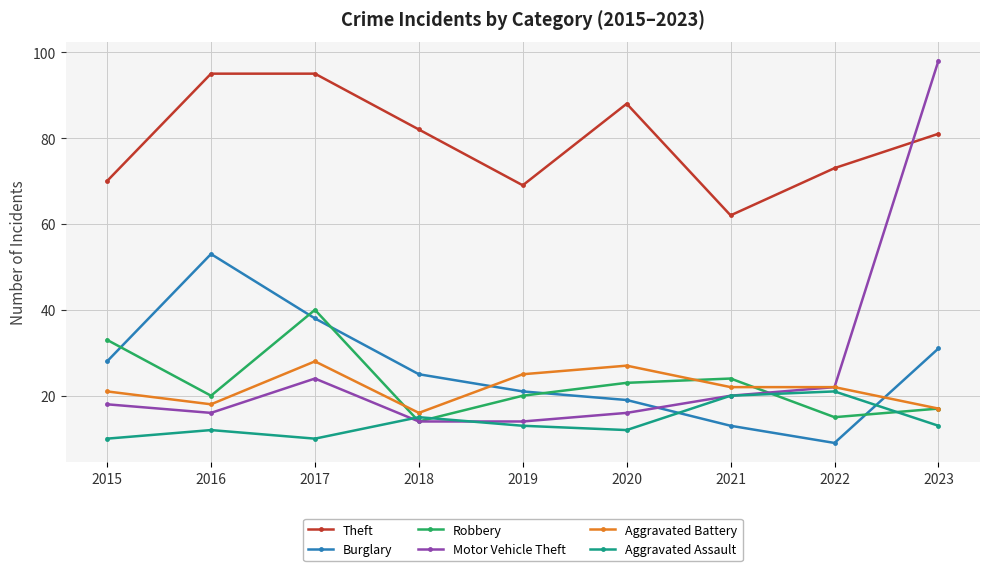

What is the sum of the Aggravated Assault values at 2018 and 2023?

28